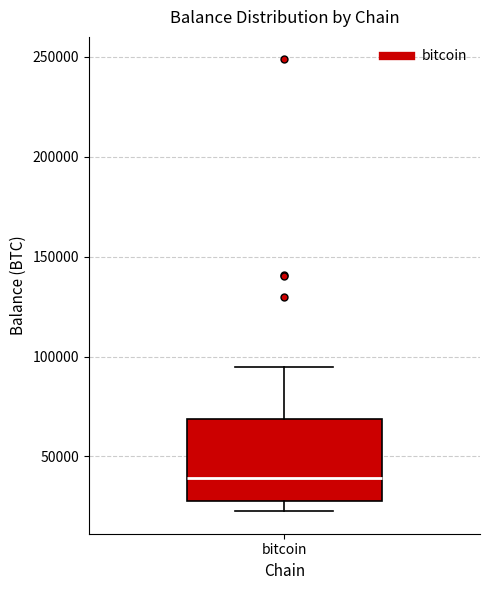

Where is the upper edge of the box for bitcoin on the y-axis? The values are not printed on the chart, so give them approximately, as read against the axis.

70000